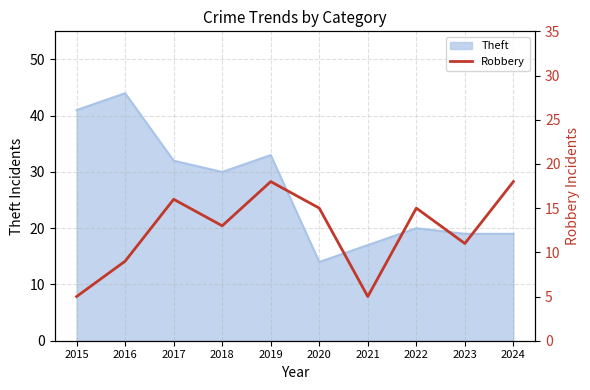

The chart shows a value of 15 at 2022. True or false?

True